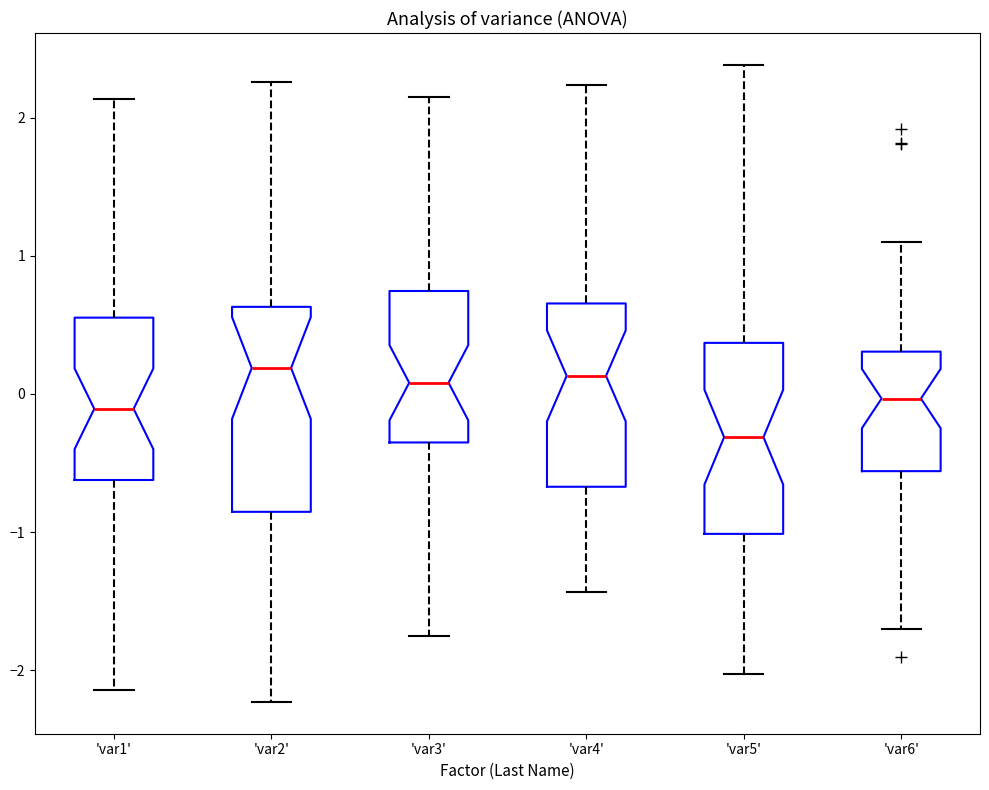

Where does the upper whisker of the box for 'var4' end on the y-axis? The values are not printed on the chart, so give them approximately, as read against the axis.

2.2